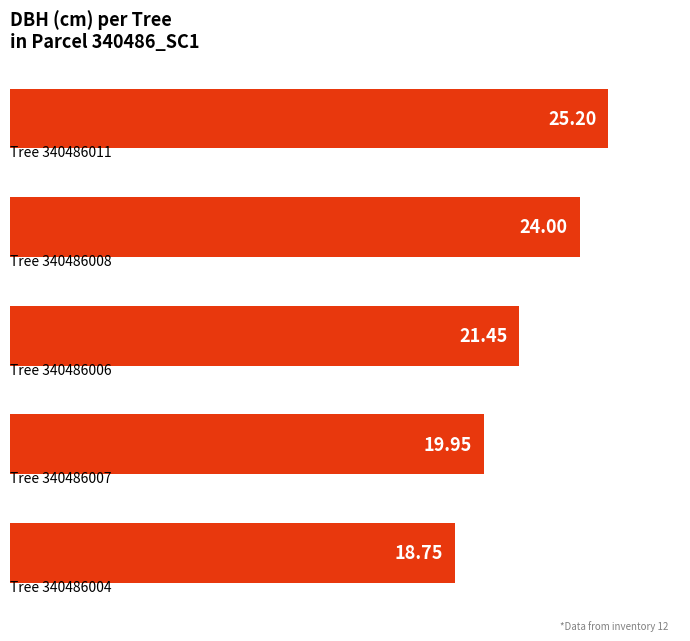

What is the average value?

21.9